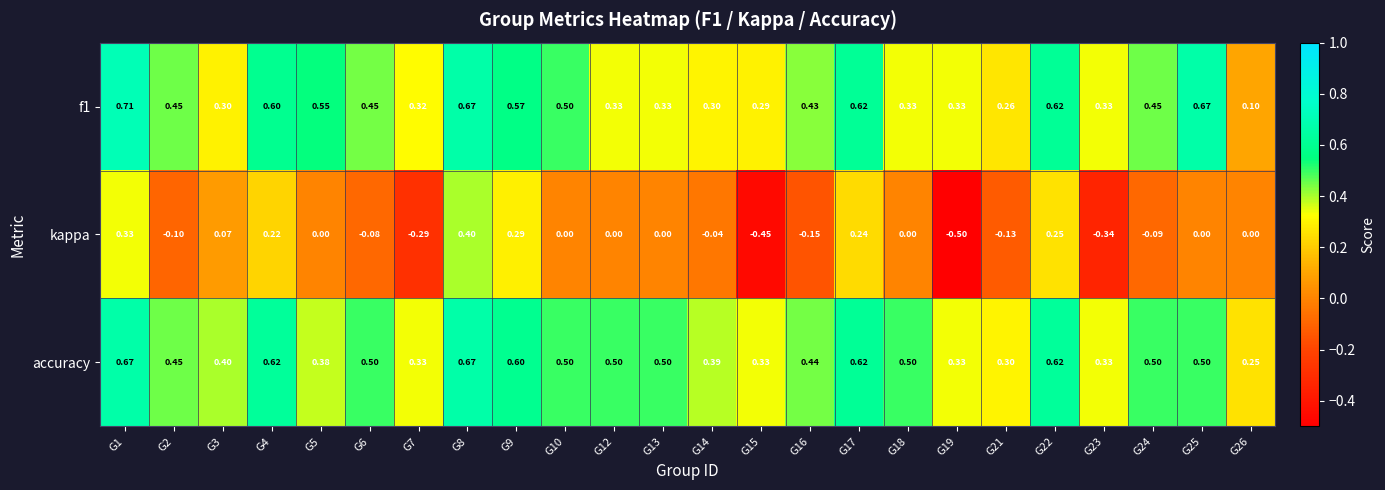

Which series has the widest spread of values?

kappa